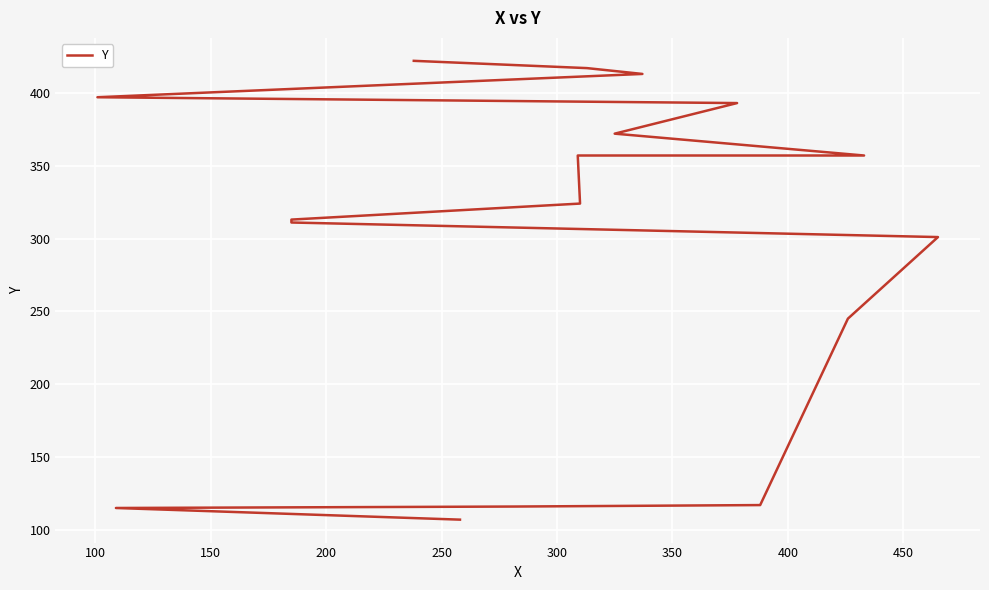

What is the difference between the maximum and minimum values?

315